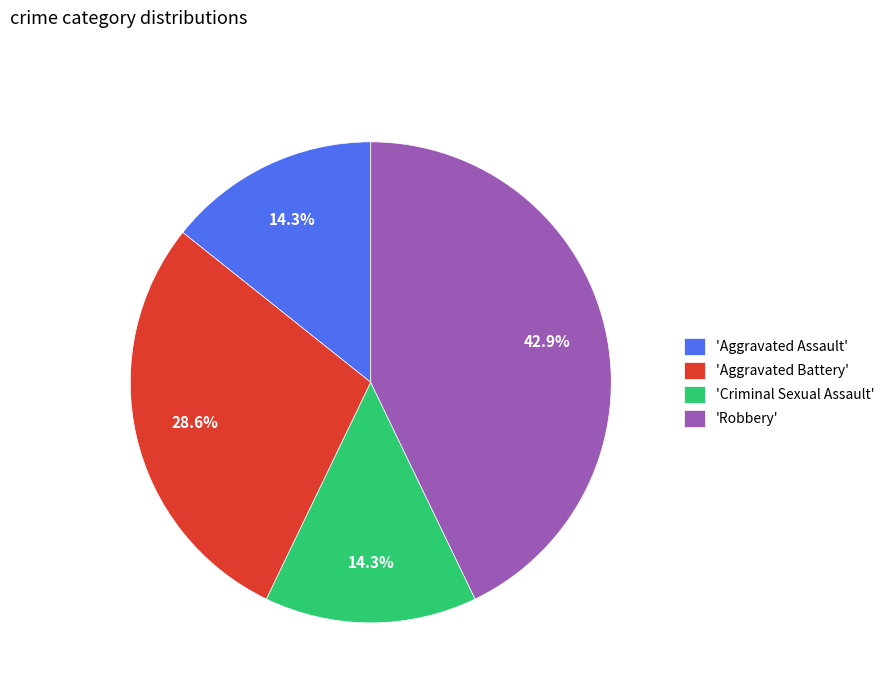

Does 'Criminal Sexual Assault' represent more than half of the total?

No